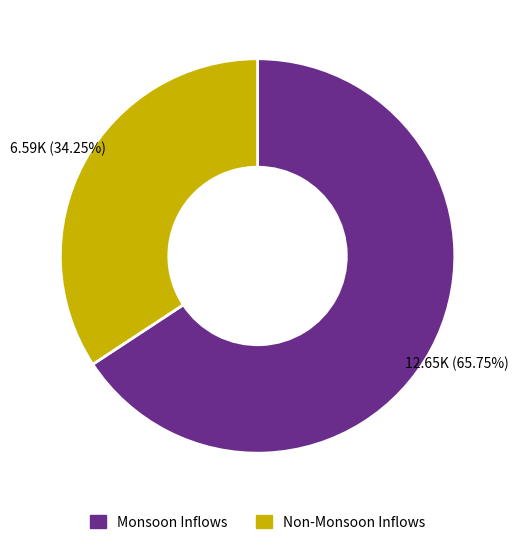

Is there a majority slice in this chart?

Yes